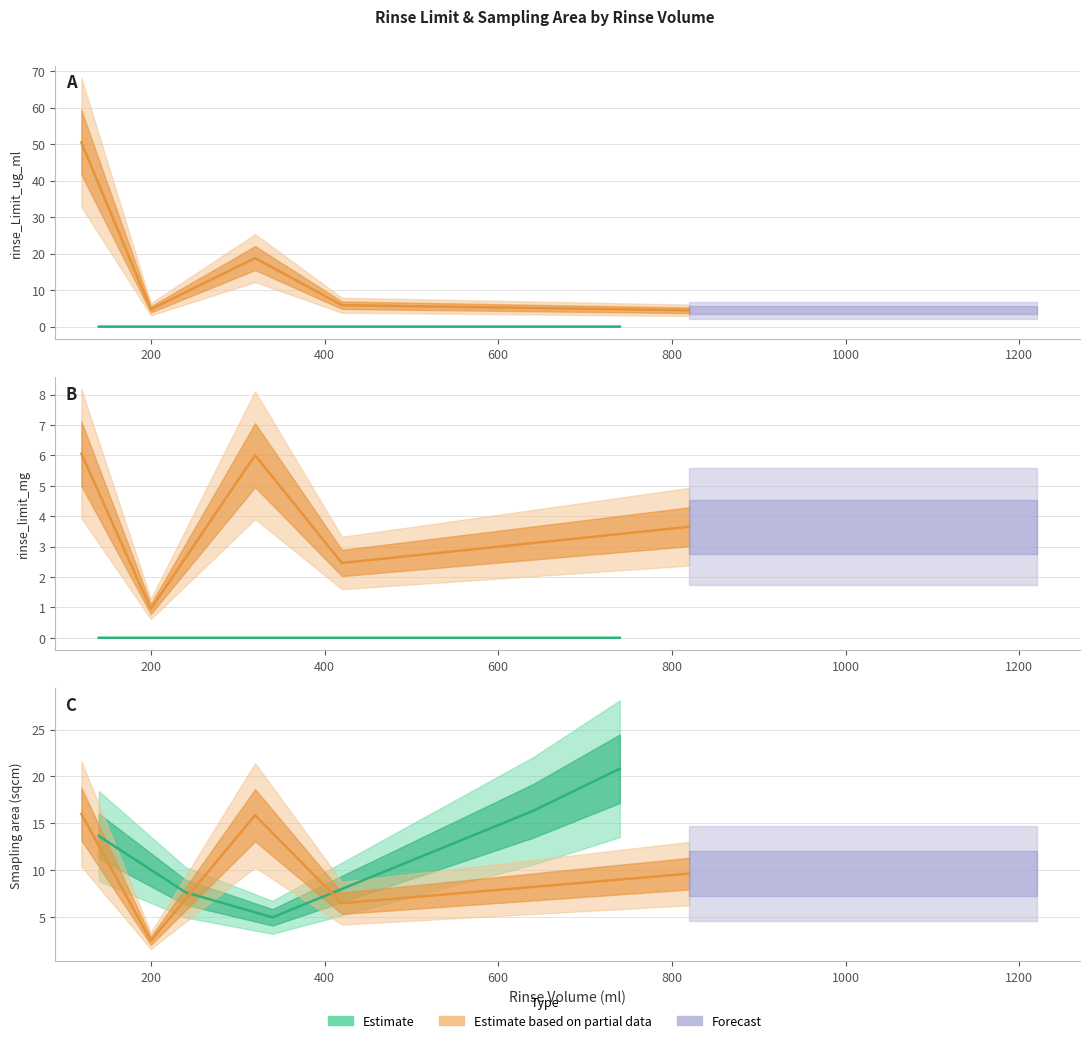

Which series has the widest spread of values?

rinse_Limit_ug_ml